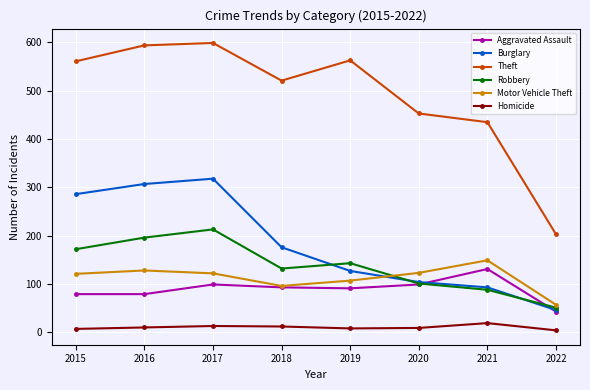

True or false: Burglary and Theft intersect in this chart.

False